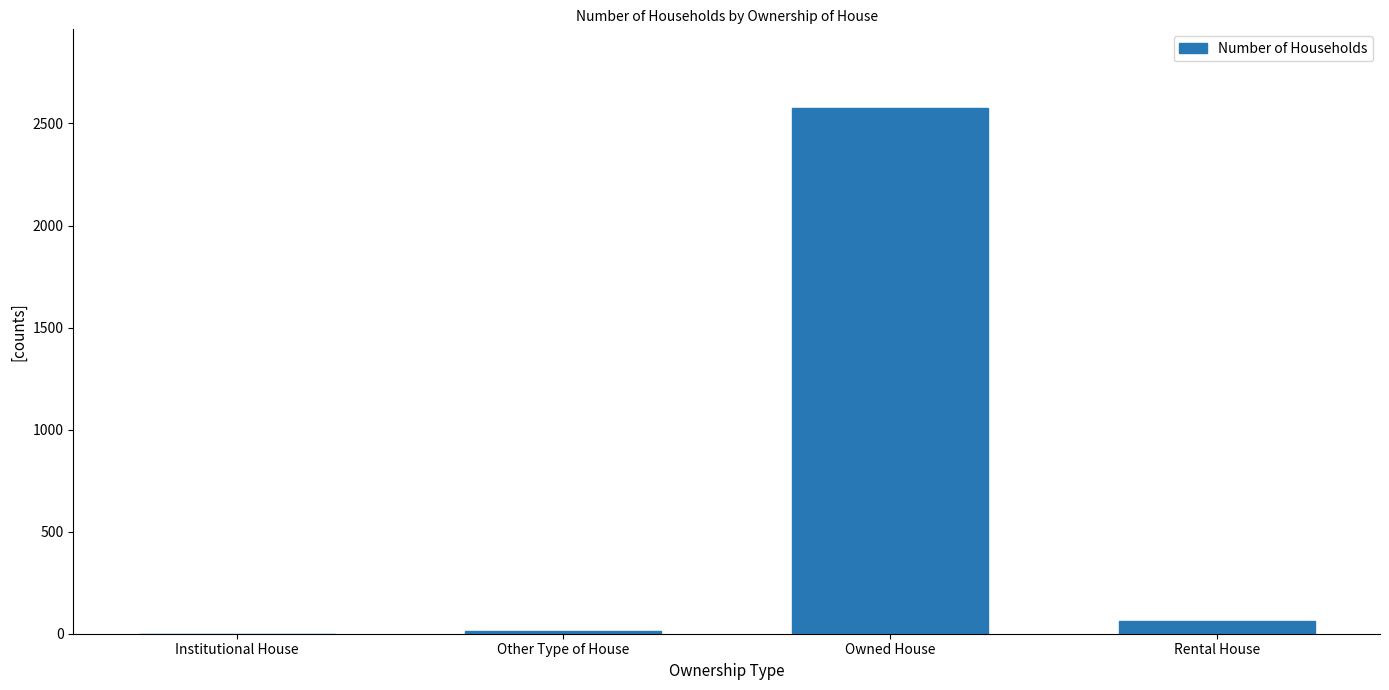

Between Rental House and Owned House, which is larger?

Owned House